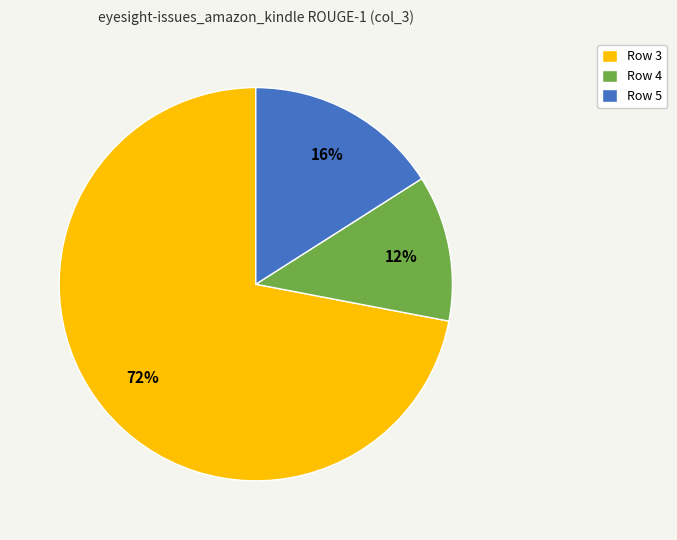

Is the sum of Row 5 and Row 4 greater than half?

No